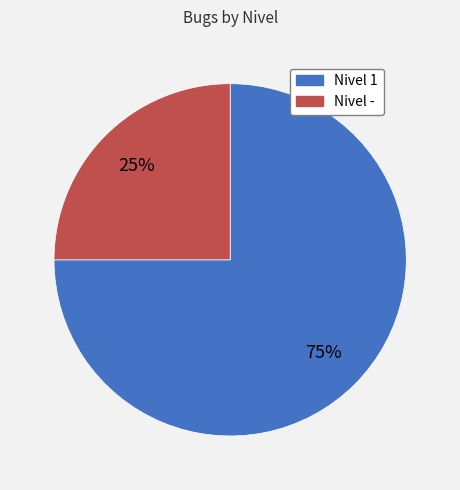

Combined, do Nivel 1 and Nivel - account for over 50%?

Yes